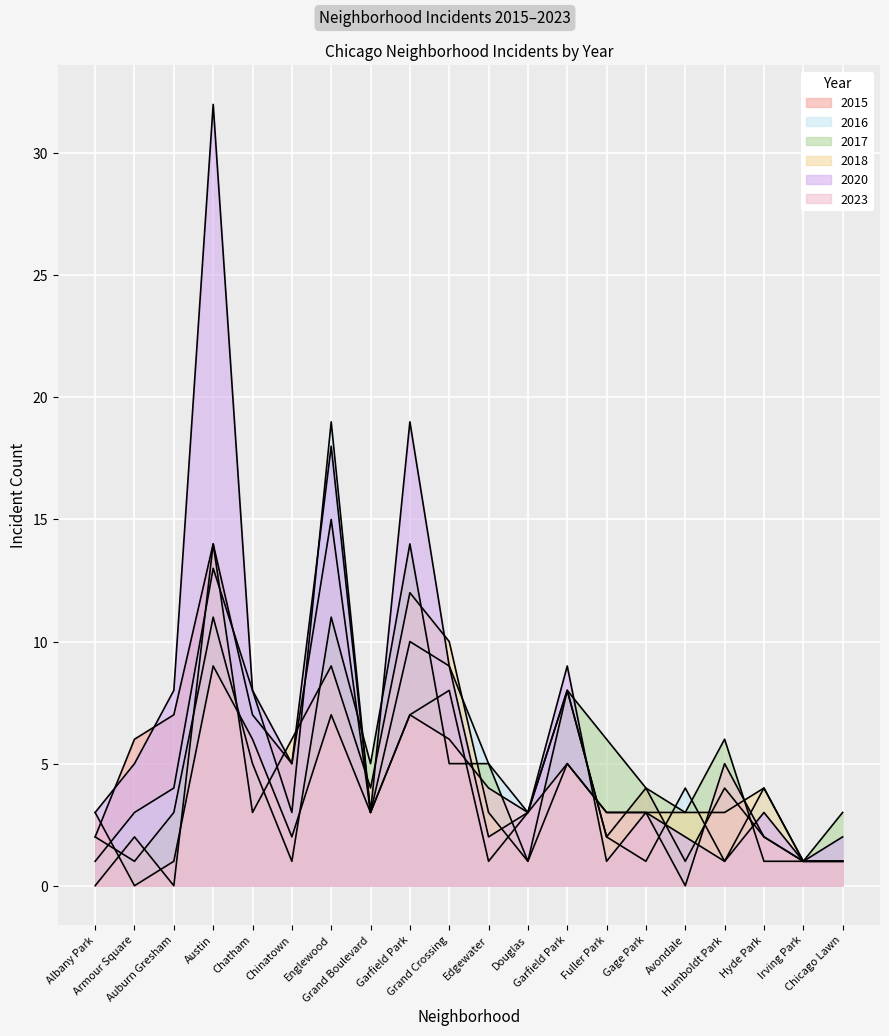

At which category does 2015 reach its first local peak?

Austin